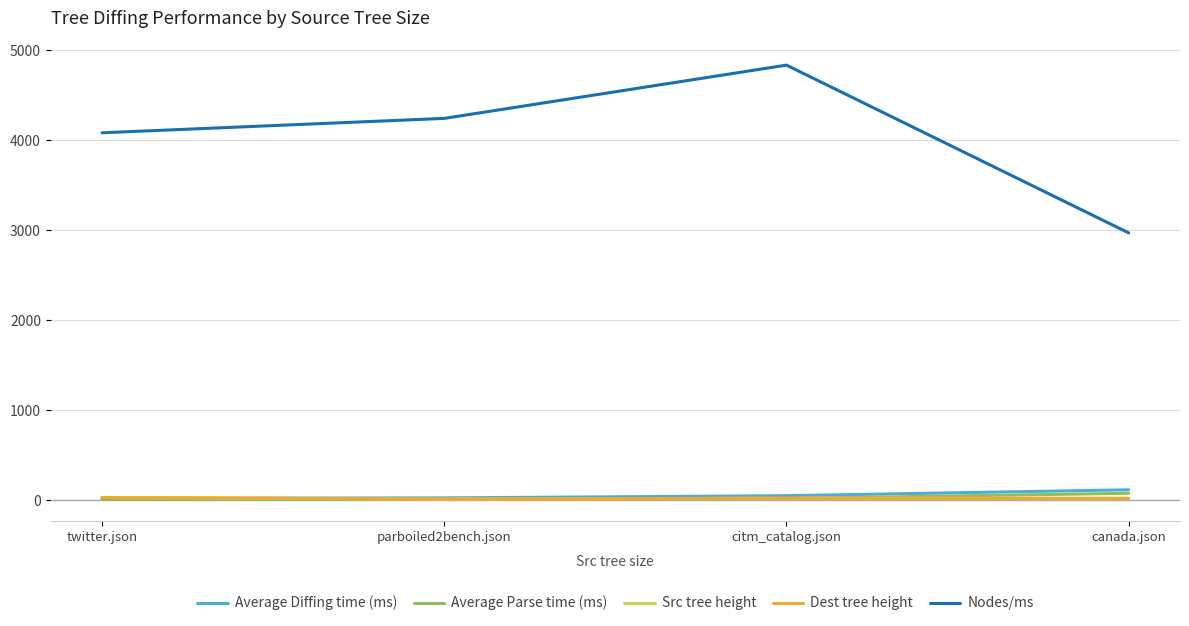

Does the chart display data point markers on the line(s)?

No